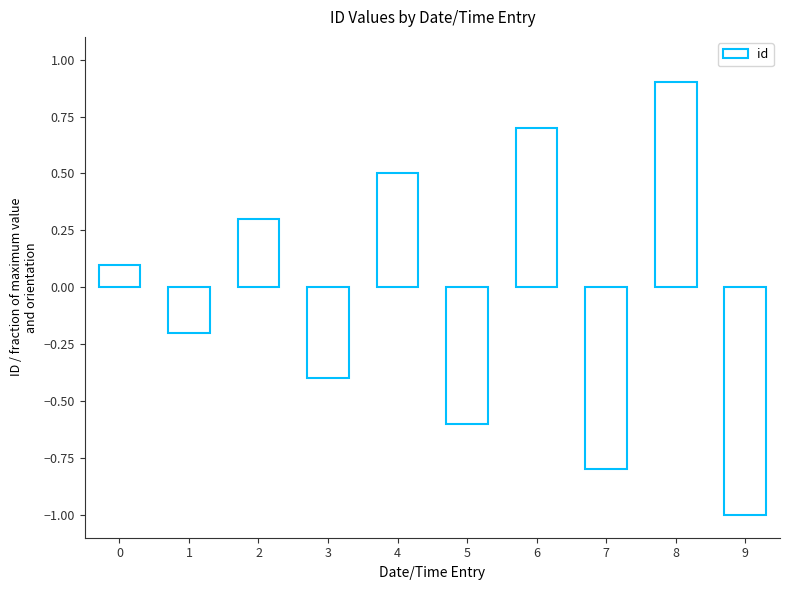

What is the value of the 1st bar from the left?

0.1